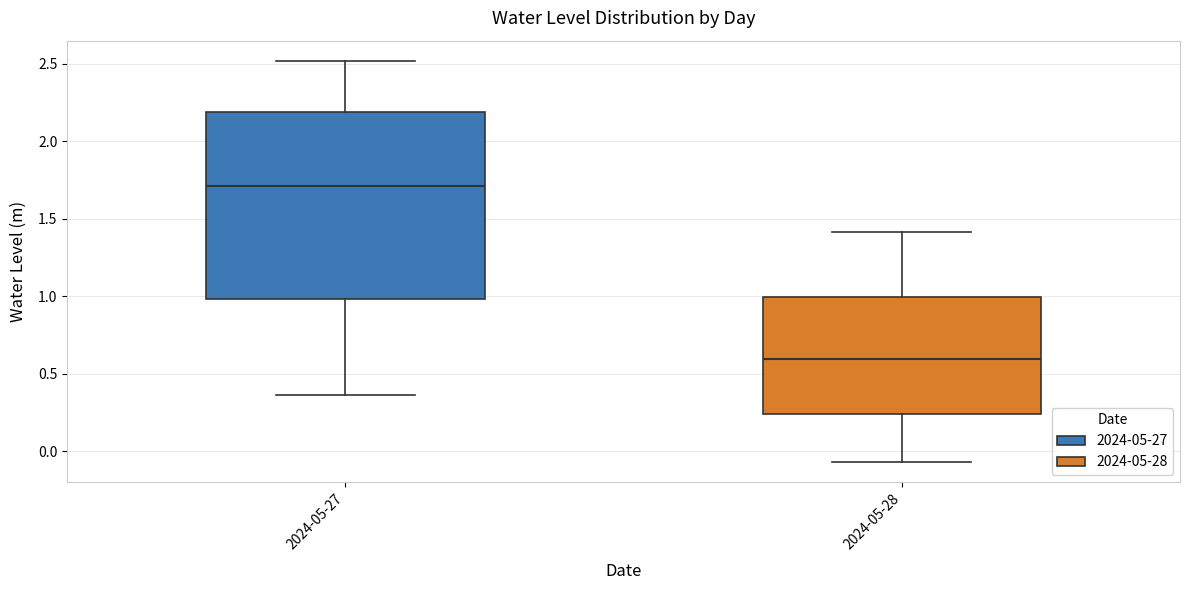

Which box is the tallest, from its lower edge to its upper edge?

2024-05-27